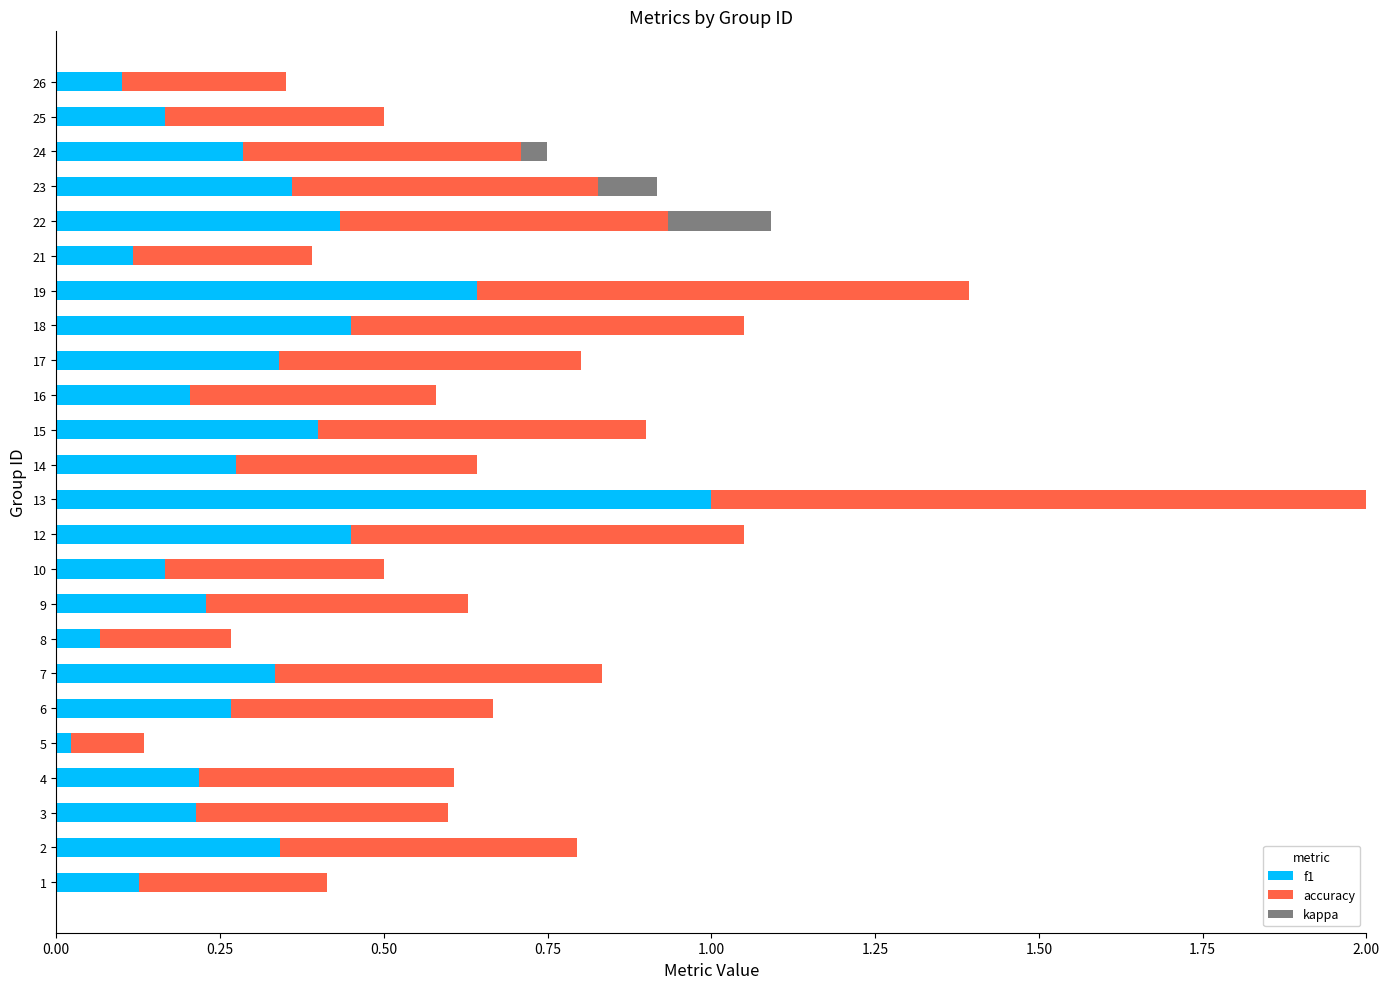

How many series are shown in this chart?

3